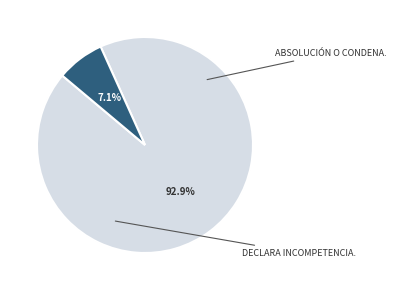

What is the majority slice?

Absolución O Condena.